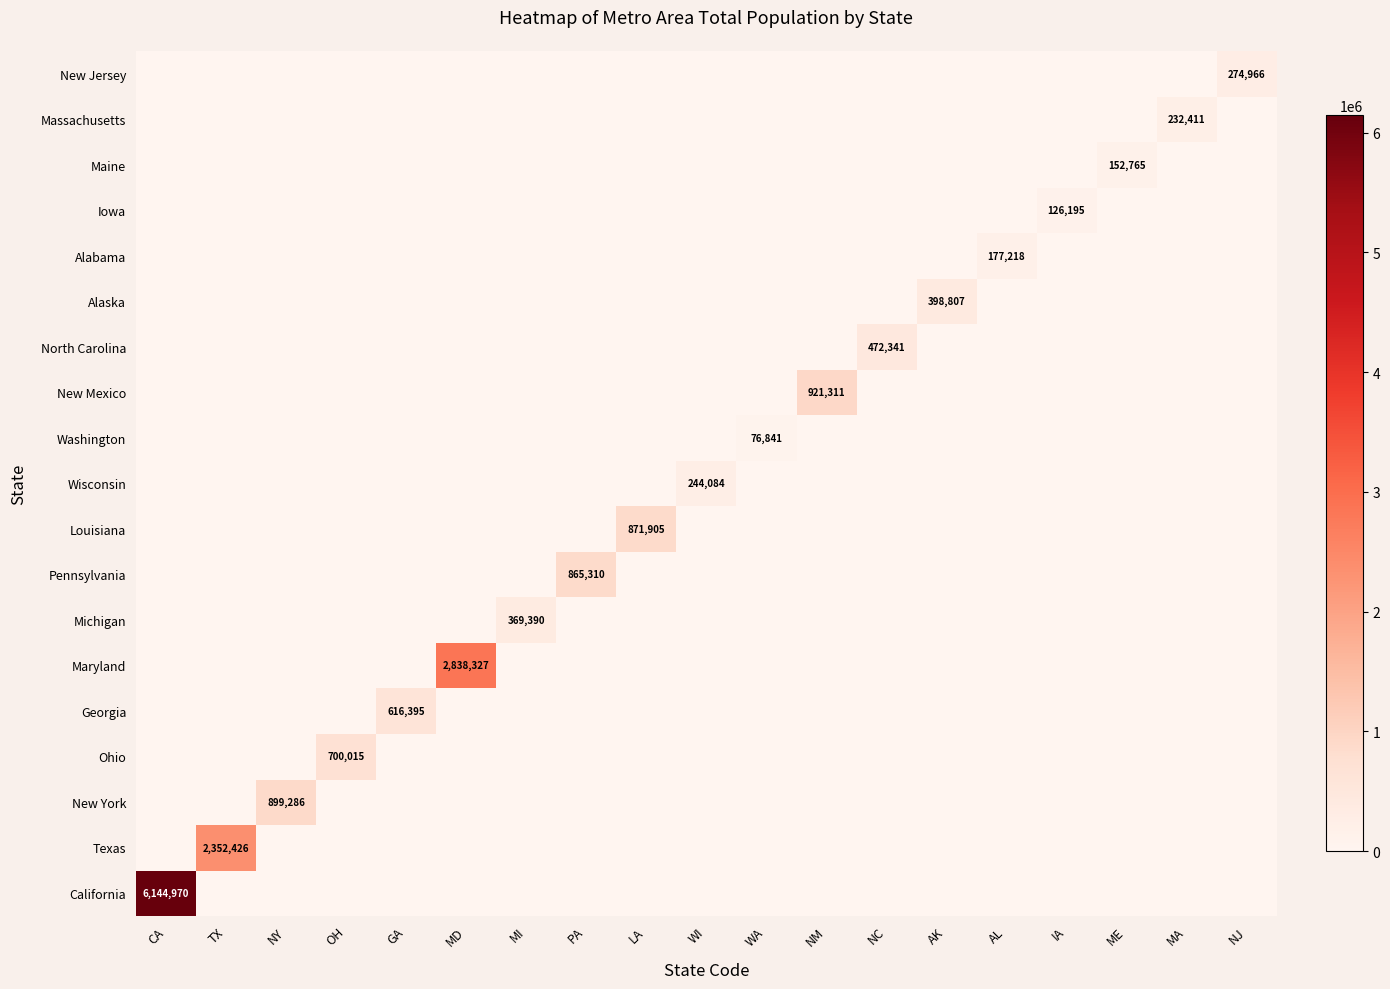

Count the number of data series in this chart.

19